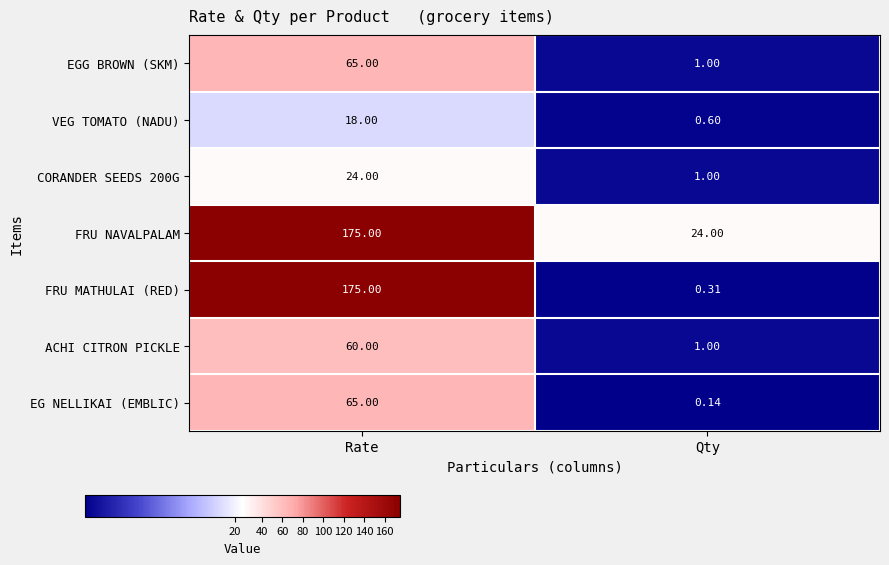

Which series has the largest total across all categories?

FRU NAVALPALAM